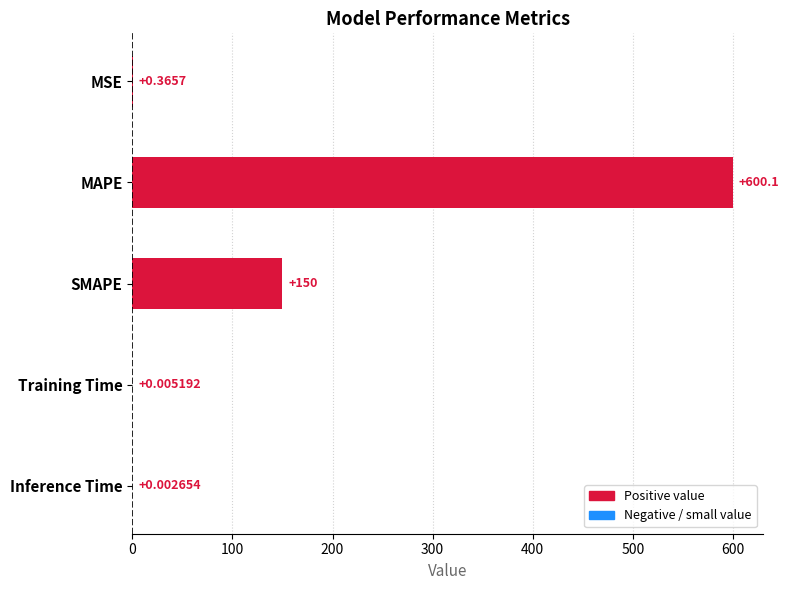

How many series are shown in this chart?

1